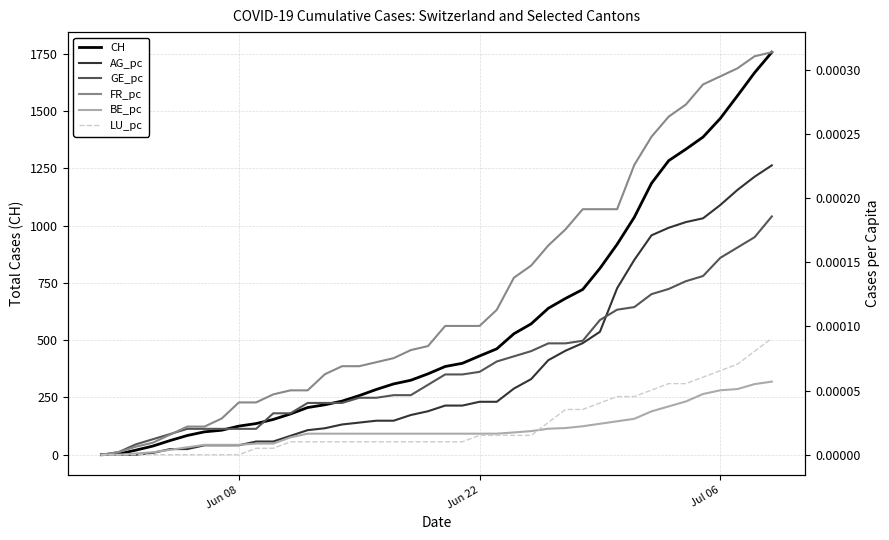

At which label is AG_pc closest to 0?

Jun 08